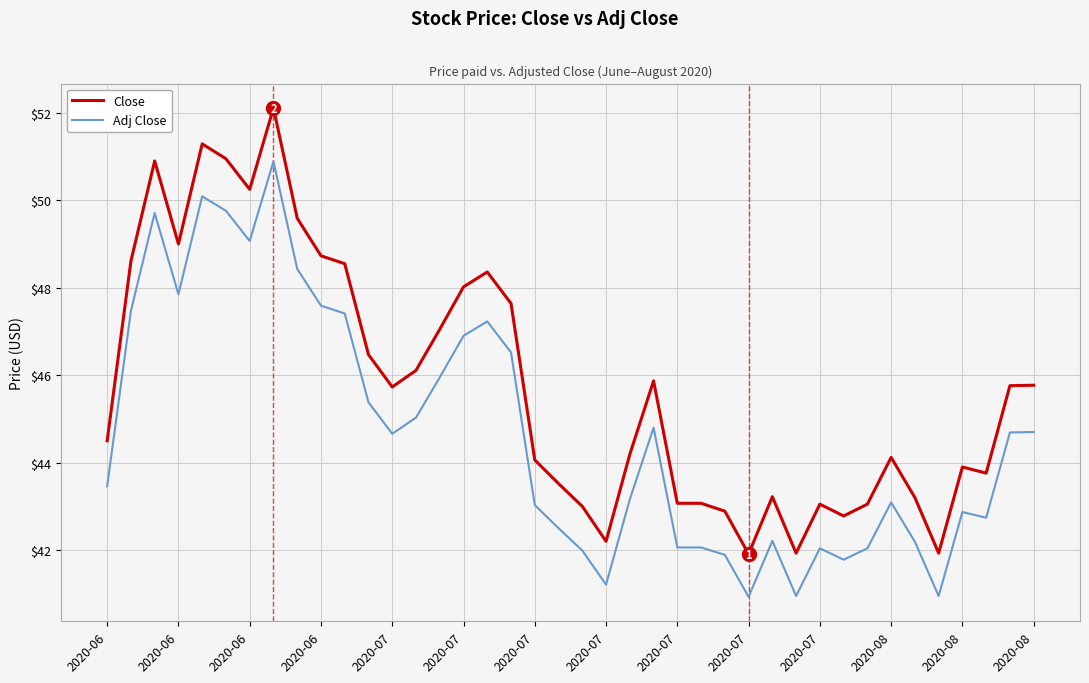

Which series has the widest spread of values?

Close